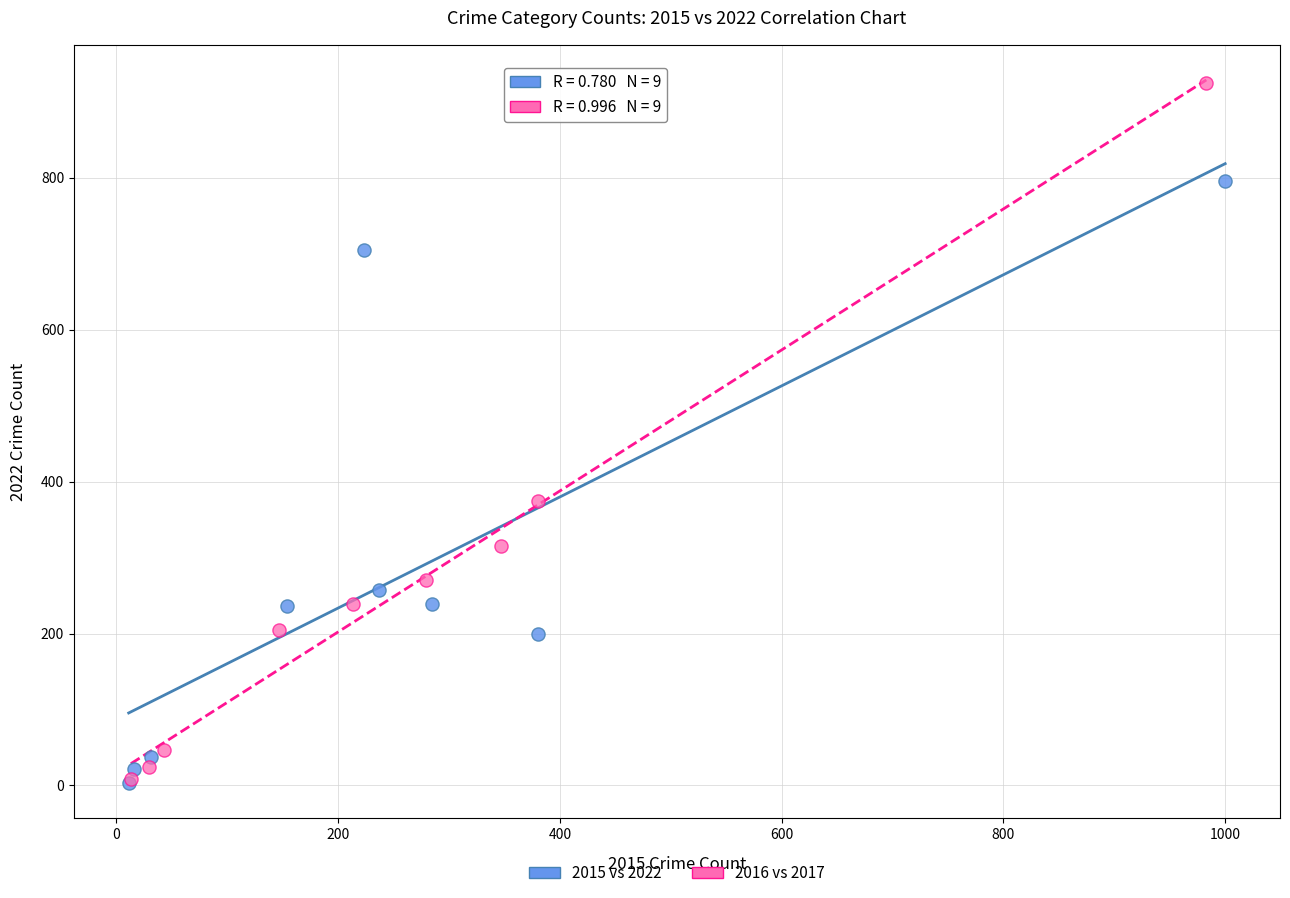

Which series has the largest Y range (max minus min)?

2016 vs 2017